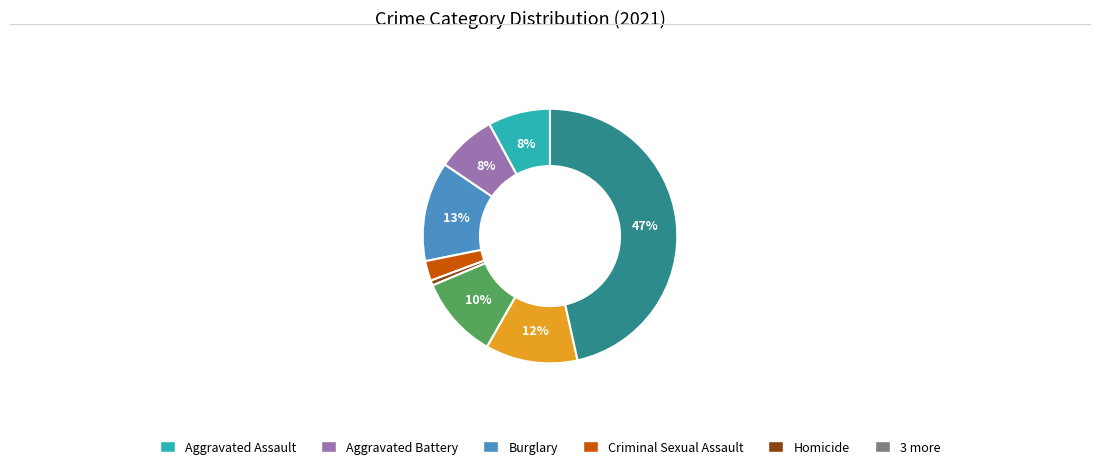

To the nearest percent, what is the average slice percentage?

12%